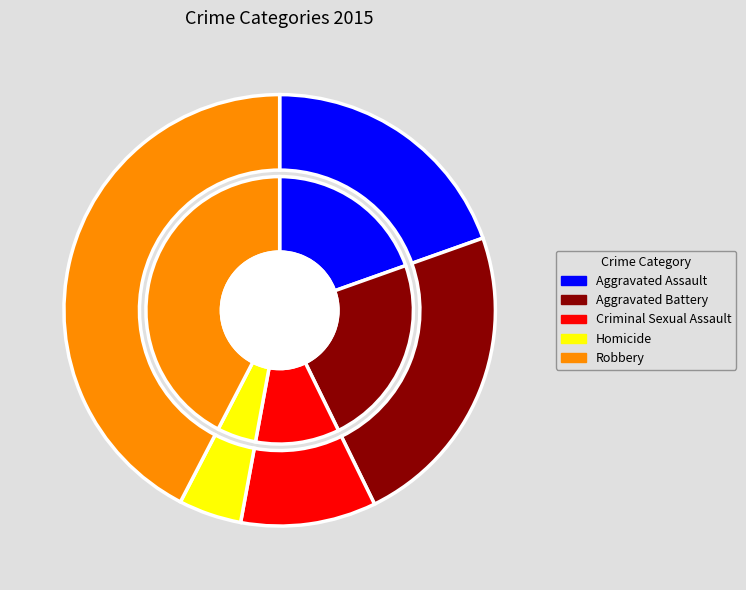

What is the total percentage of Robbery and Aggravated Assault?

62.0%